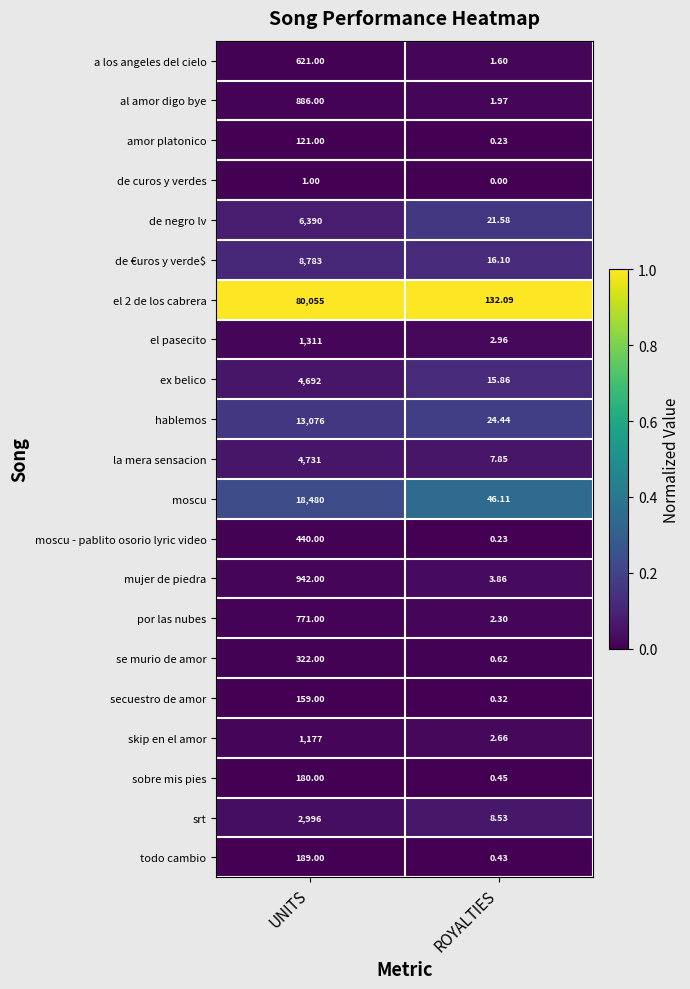

What is the difference between the highest and lowest values at UNITS?

80054.0